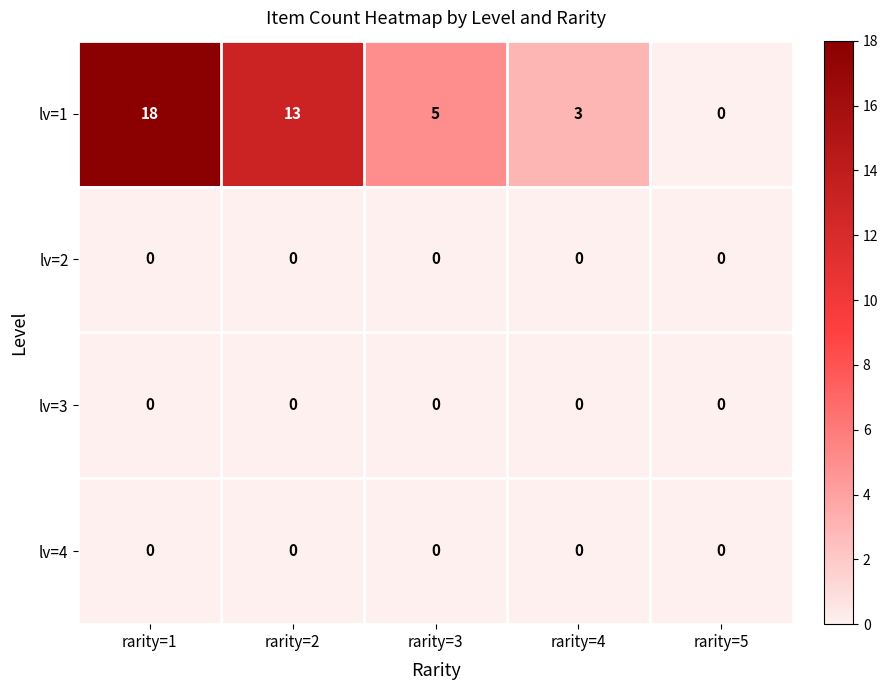

True or false: lv=4 has a value of 0 at rarity=2.

True